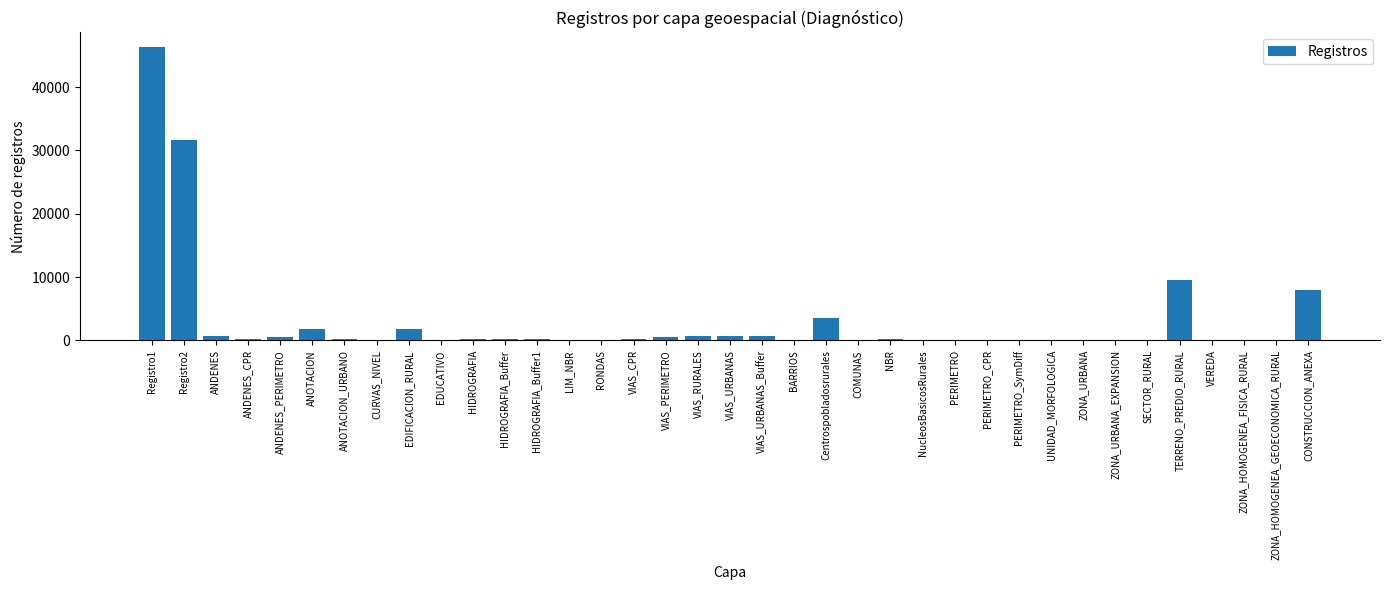

What is the sum of all values?

109448